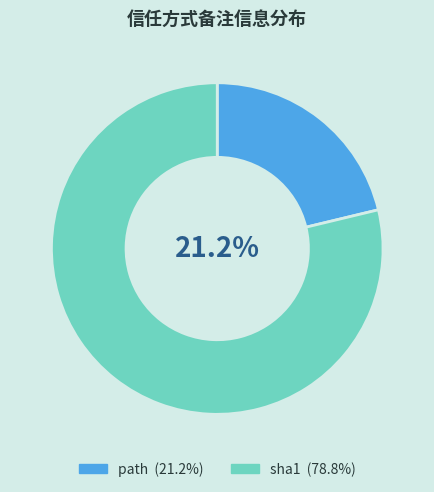

What percentage is the path slice, to the nearest percent?

21%